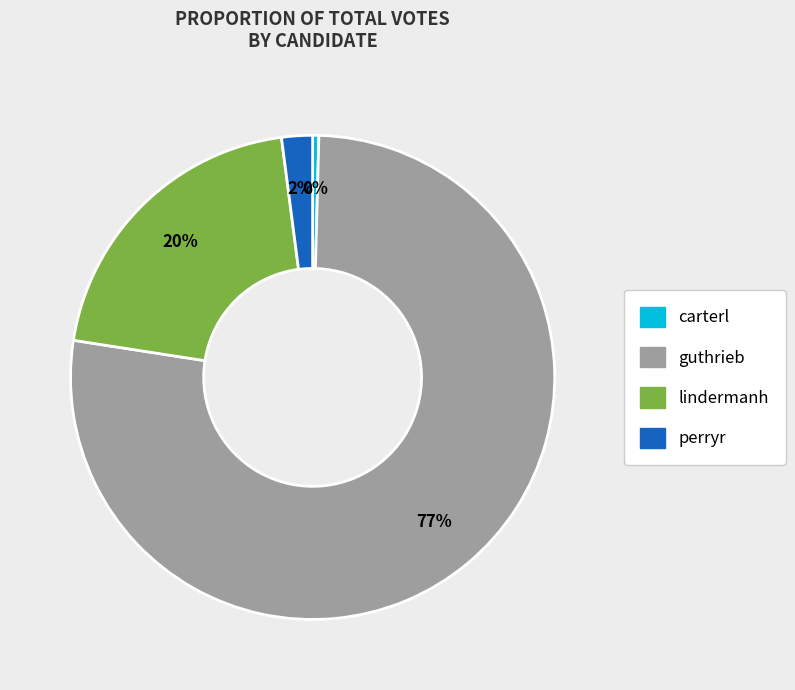

Is there a majority slice in this chart?

Yes